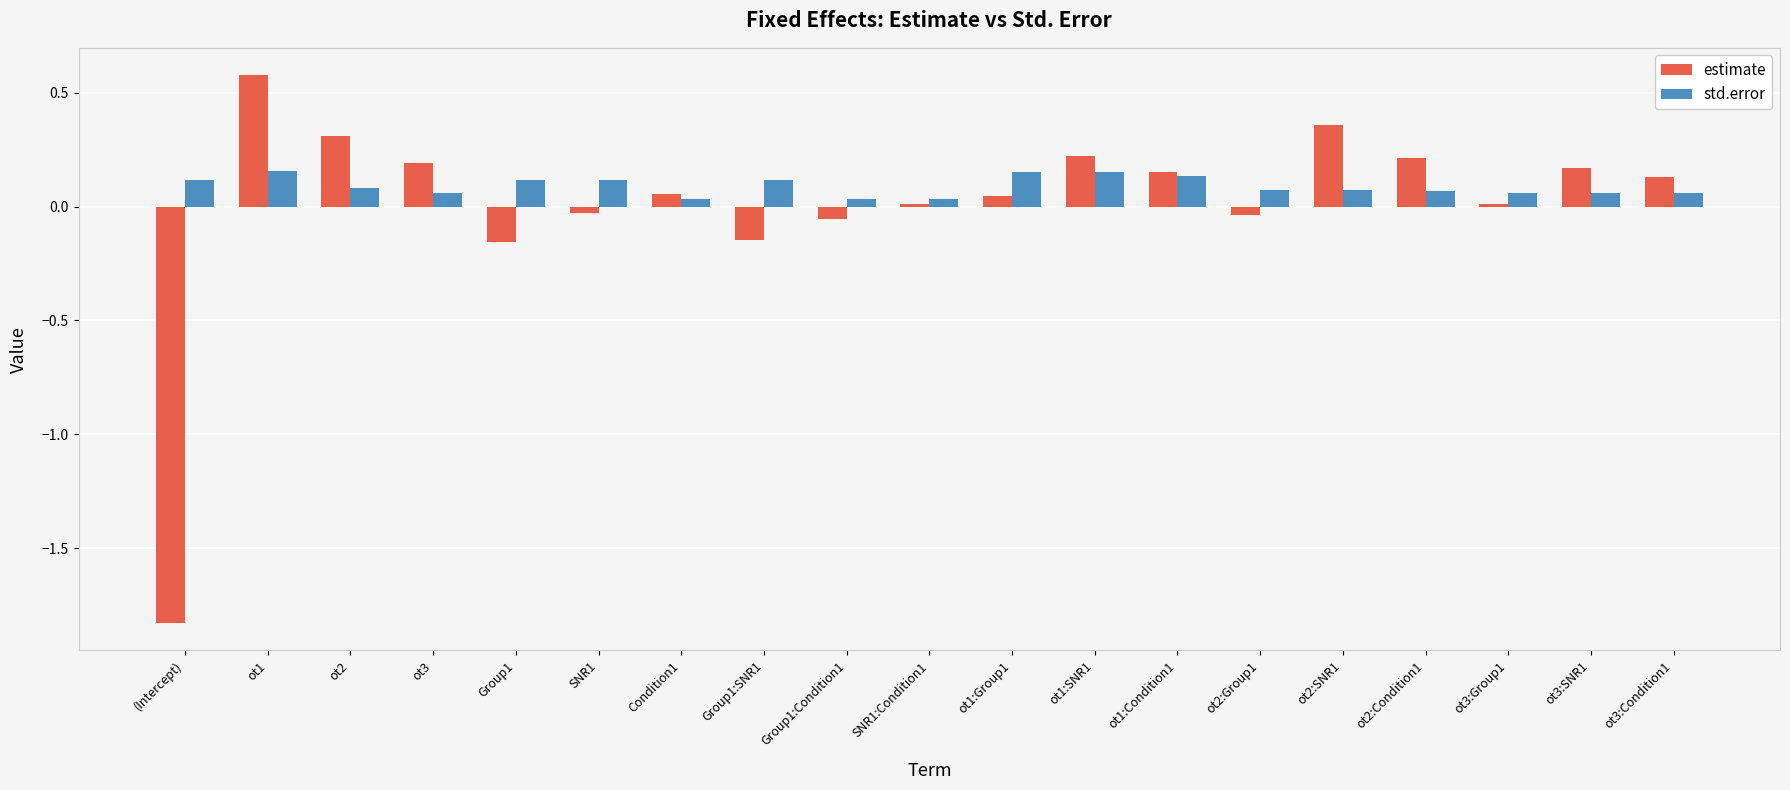

What is the sum of the std.error values at Group1:SNR1 and ot1?

0.3